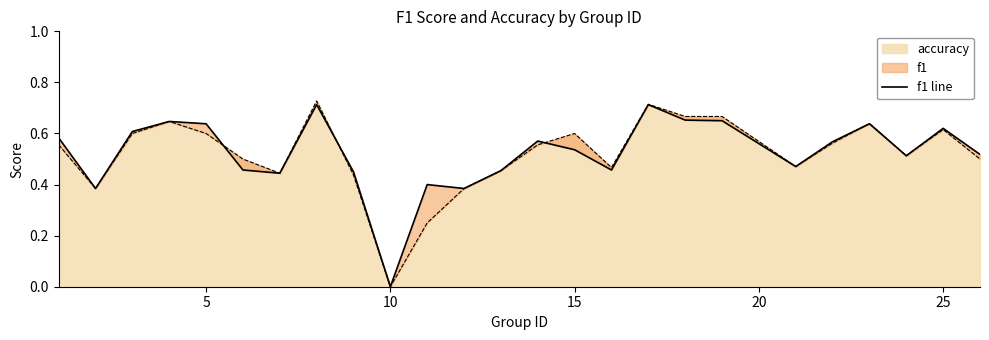

Is it true that accuracy equals 0.6 at 5?

True